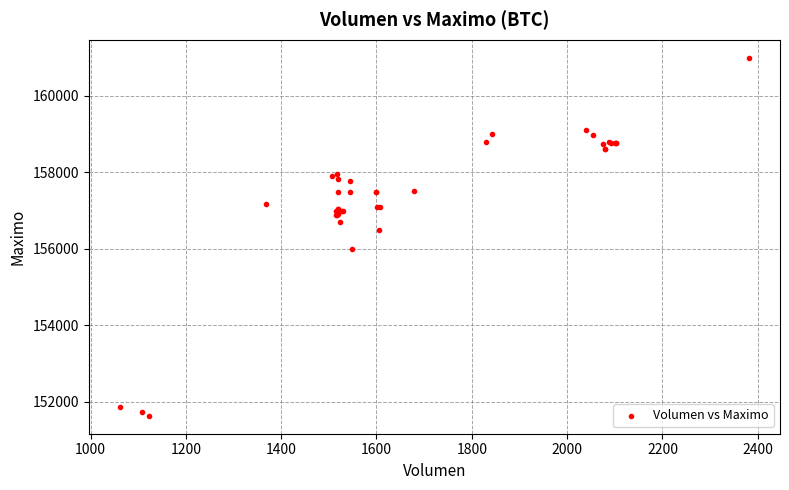

What Y value in the scatter plot is closest to 156316?

156500